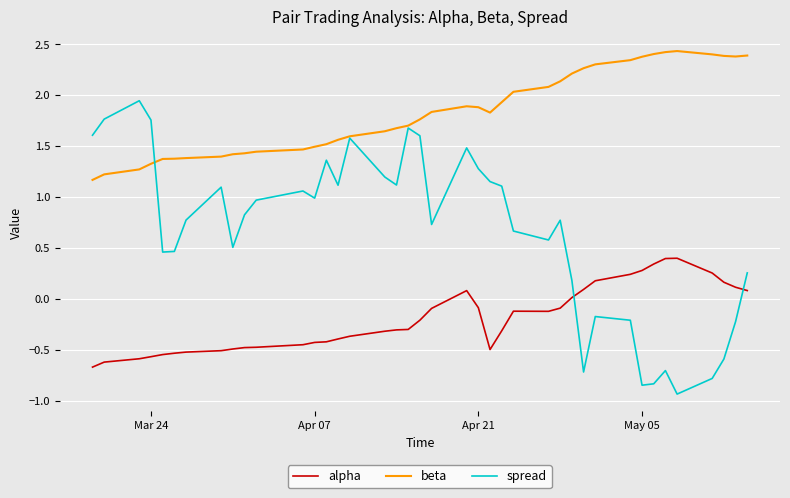

How many times do spread and alpha cross each other?

2